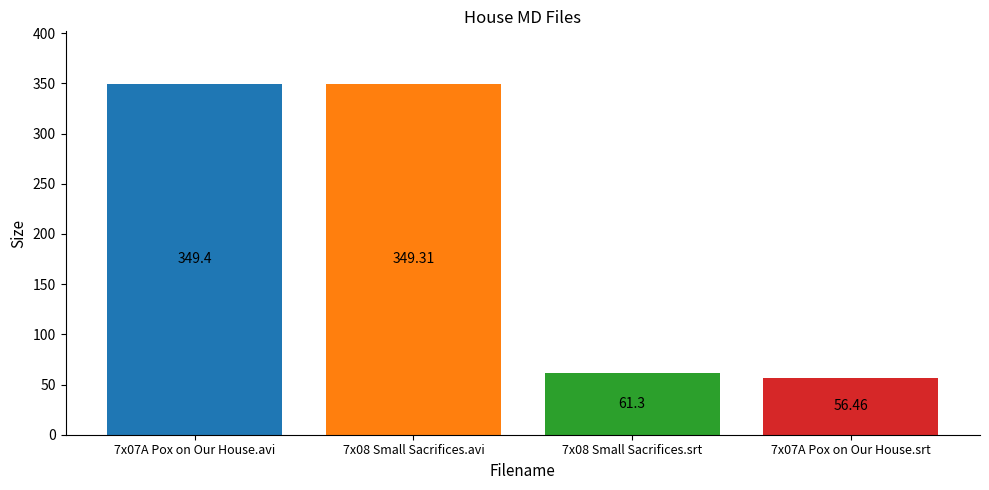

Count the number of data series in this chart.

1